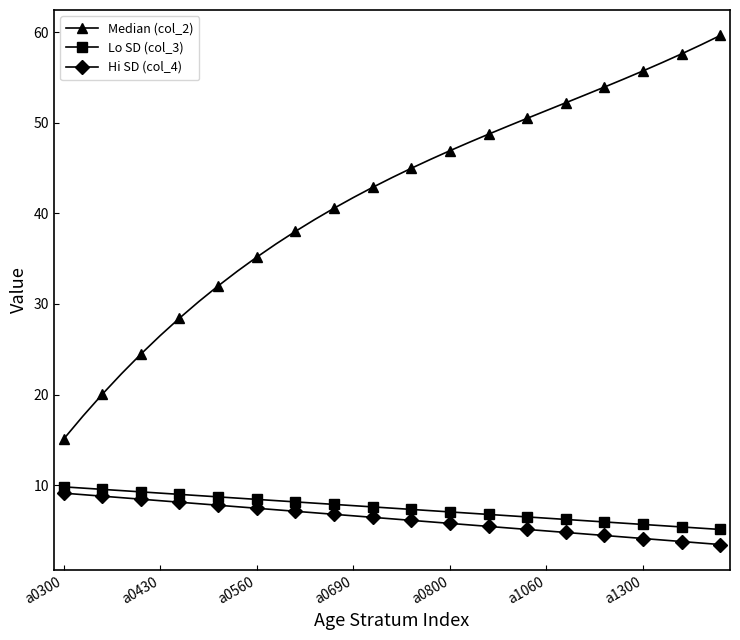

What is the average value of the Hi SD (col_4) series?

6.3